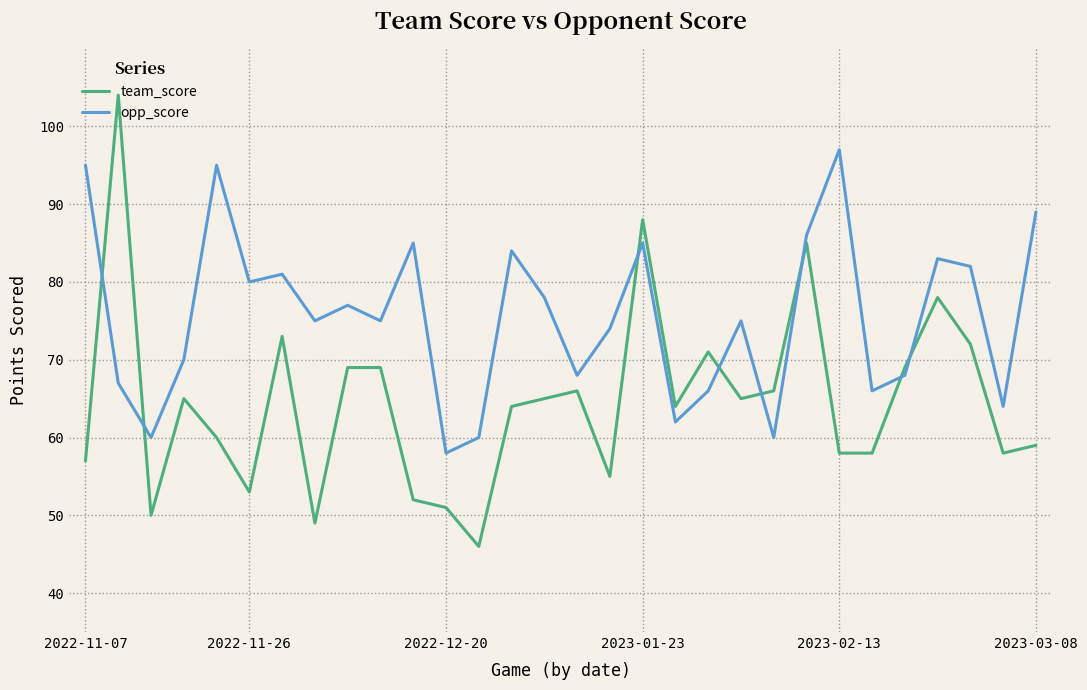

Which series has the largest total across all categories?

opp_score